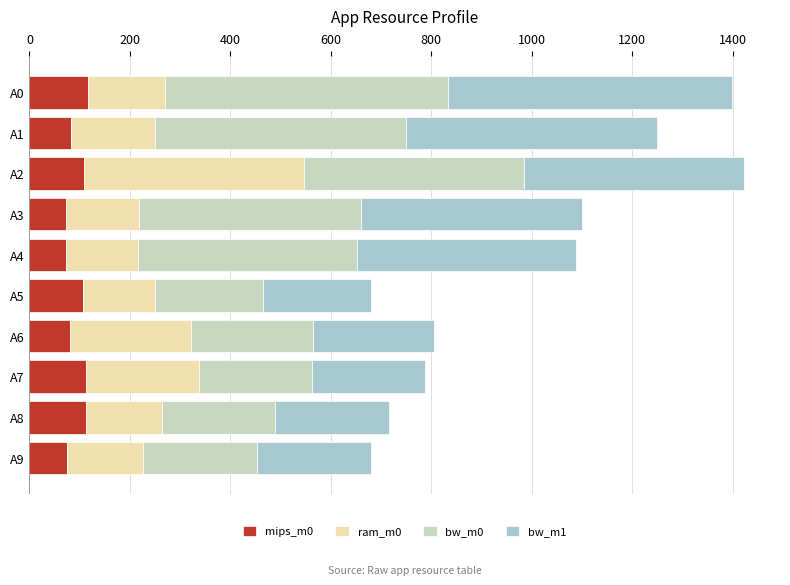

What is the difference between the maximum and minimum values in the bw_m1 series?

349